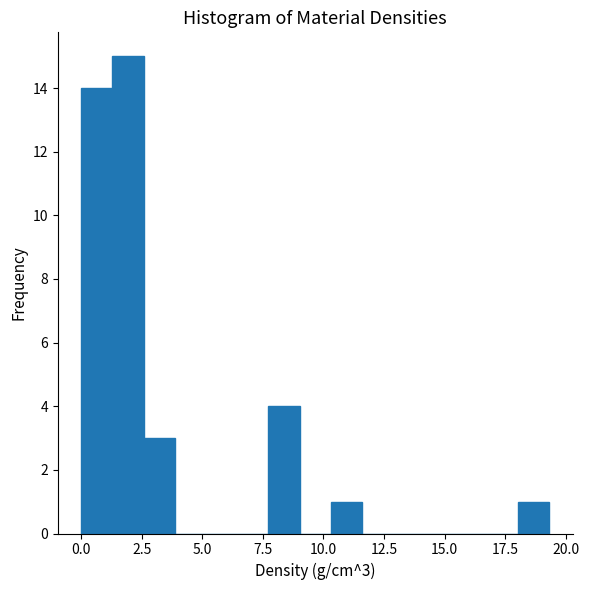

Read against the x-axis, roughly where is the centre of the tallest bar?

2.0